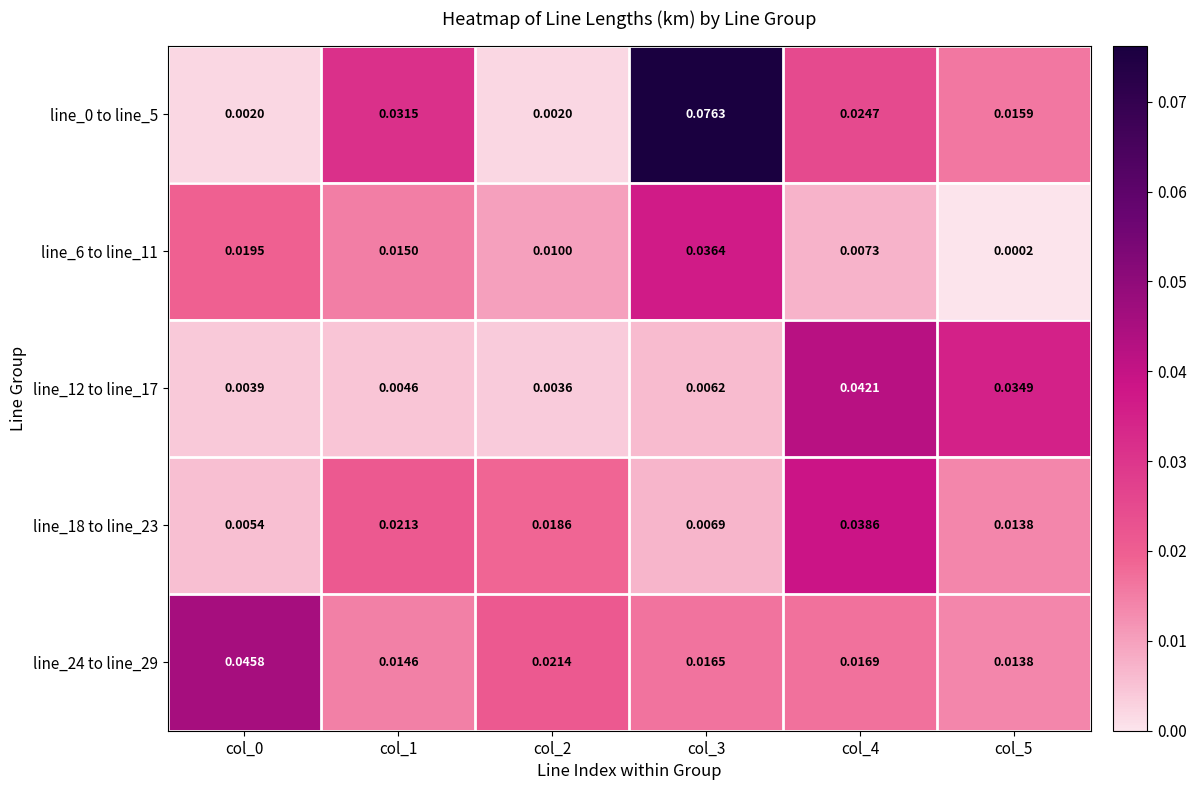

Is the value of line_6 to line_11 at col_5 greater than the value of line_12 to line_17 at col_4?

No